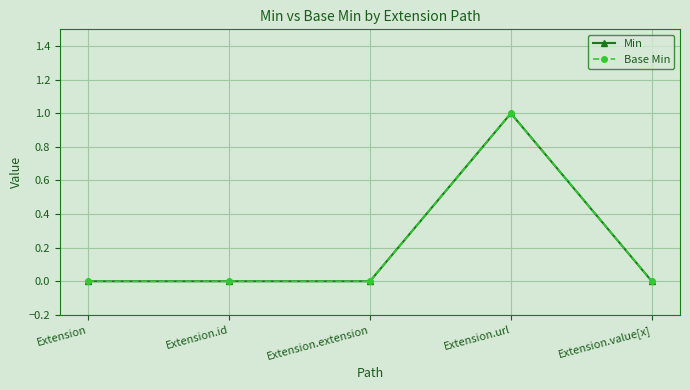

True or false: Min and Base Min cross at least once.

False